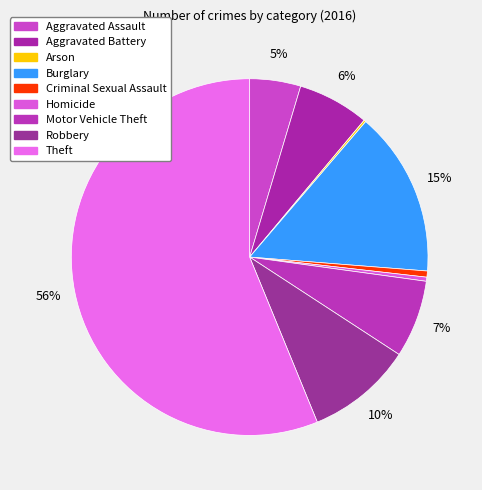

Which slice is the largest?

Theft